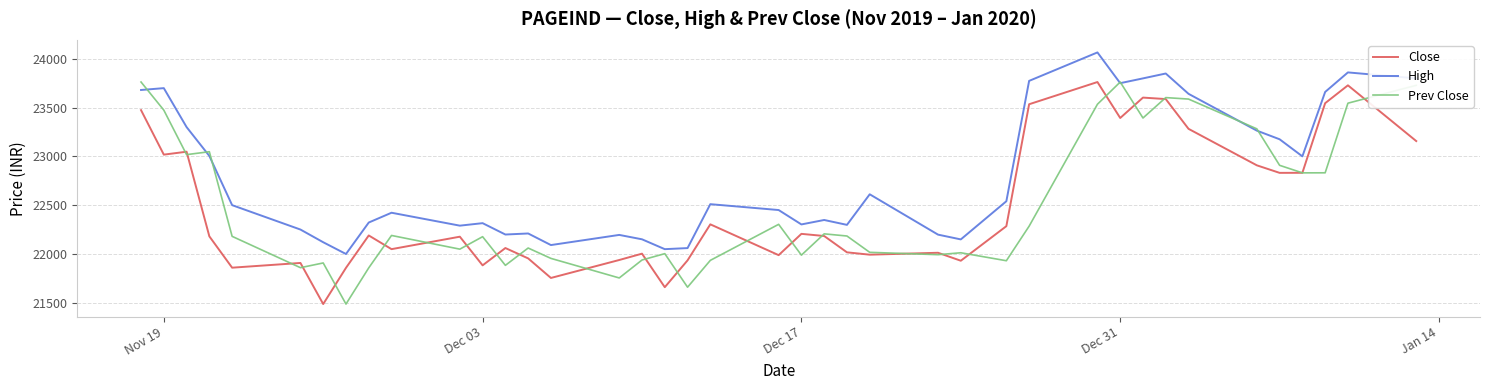

What is the lowest value of the High series?

21999.5